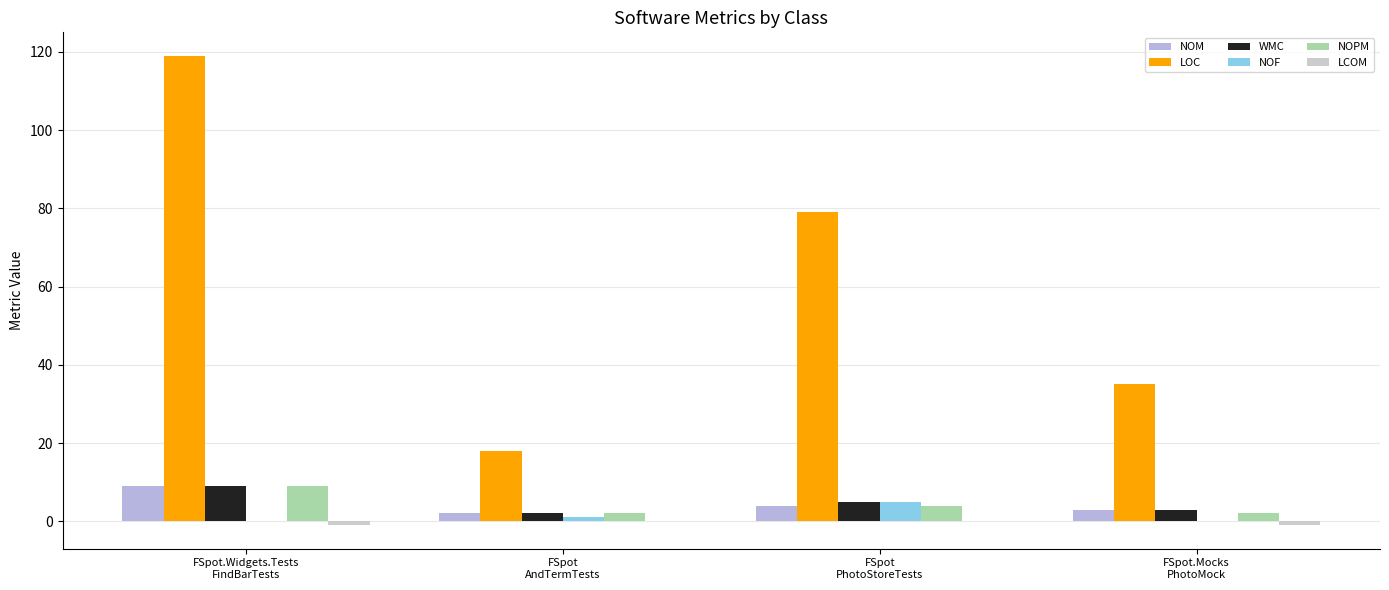

How many groups of bars are there?

4